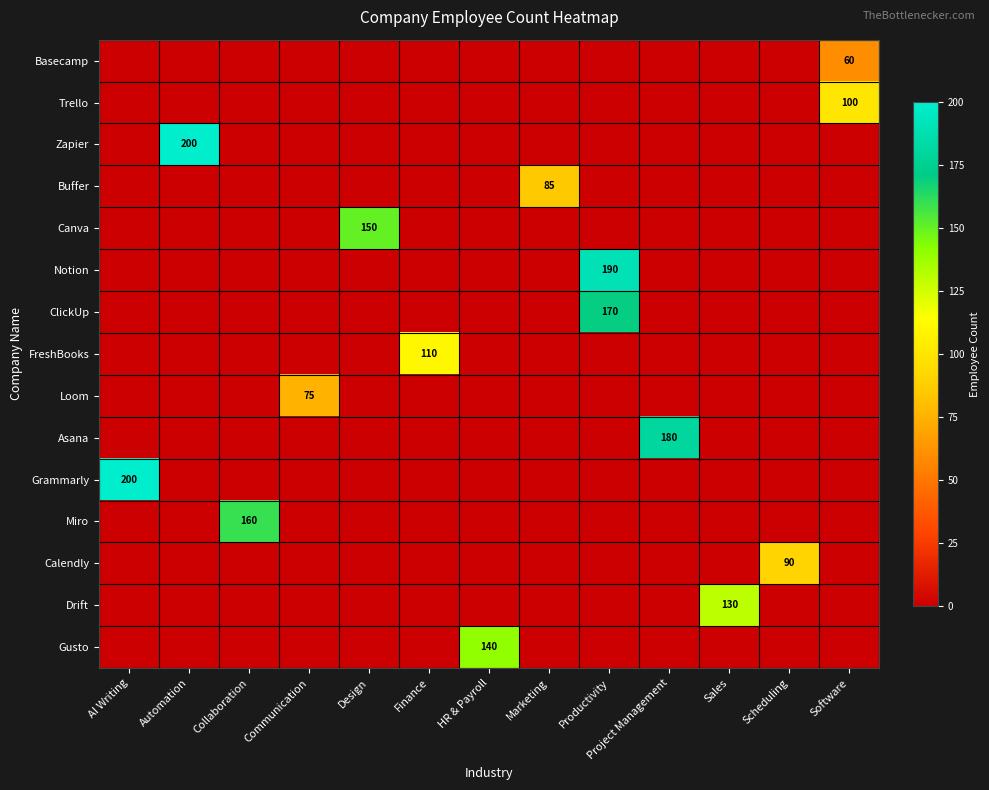

Reading left to right, transcribe all the data shown in this chart.

row_0: 0	0	0	0	0	0	0	0	0	0	0	0	60
row_1: 0	0	0	0	0	0	0	0	0	0	0	0	100
row_2: 0	200	0	0	0	0	0	0	0	0	0	0	0
row_3: 0	0	0	0	0	0	0	85	0	0	0	0	0
row_4: 0	0	0	0	150	0	0	0	0	0	0	0	0
row_5: 0	0	0	0	0	0	0	0	190	0	0	0	0
row_6: 0	0	0	0	0	0	0	0	170	0	0	0	0
row_7: 0	0	0	0	0	110	0	0	0	0	0	0	0
row_8: 0	0	0	75	0	0	0	0	0	0	0	0	0
row_9: 0	0	0	0	0	0	0	0	0	180	0	0	0
row_10: 200	0	0	0	0	0	0	0	0	0	0	0	0
row_11: 0	0	160	0	0	0	0	0	0	0	0	0	0
row_12: 0	0	0	0	0	0	0	0	0	0	0	90	0
row_13: 0	0	0	0	0	0	0	0	0	0	130	0	0
row_14: 0	0	0	0	0	0	140	0	0	0	0	0	0